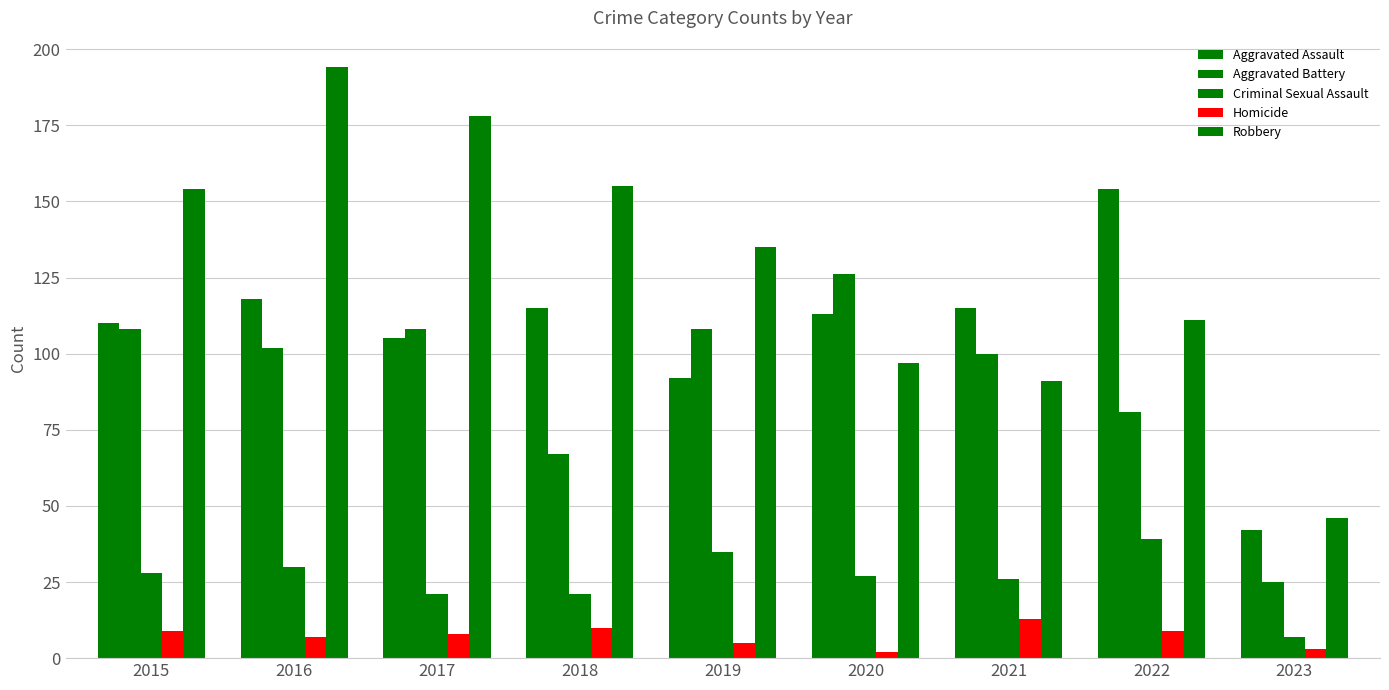

How many bars are there in each group?

5